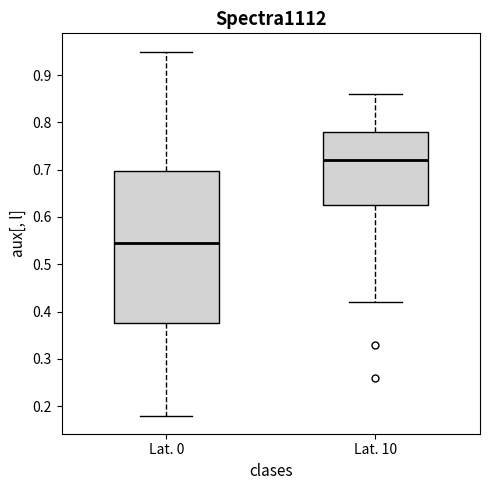

Reading left to right, read every box against the y-axis: the position of its median line, the range the box covers, and the ends of its whiskers. The values are not printed on the chart, so give them approximately, as read against the axis.

Lat. 0: median 0.55, box 0.38 to 0.70, whiskers 0.18 to 0.95
Lat. 10: median 0.72, box 0.63 to 0.78, whiskers 0.42 to 0.86